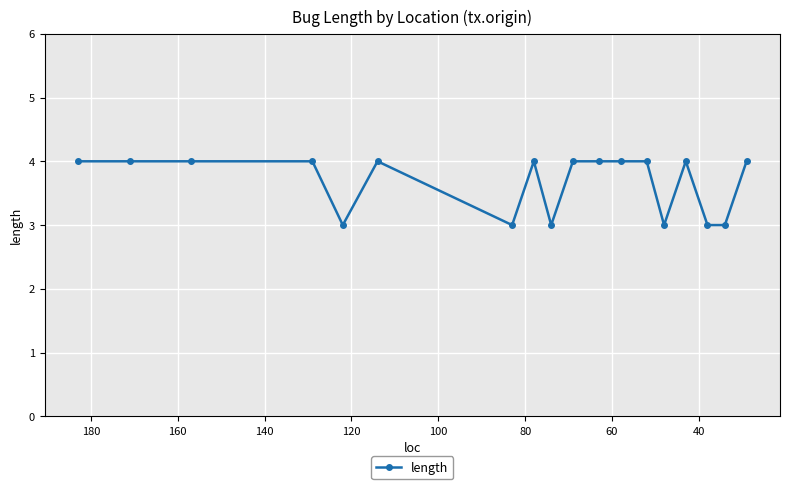

Does the chart display data point markers on the line(s)?

Yes